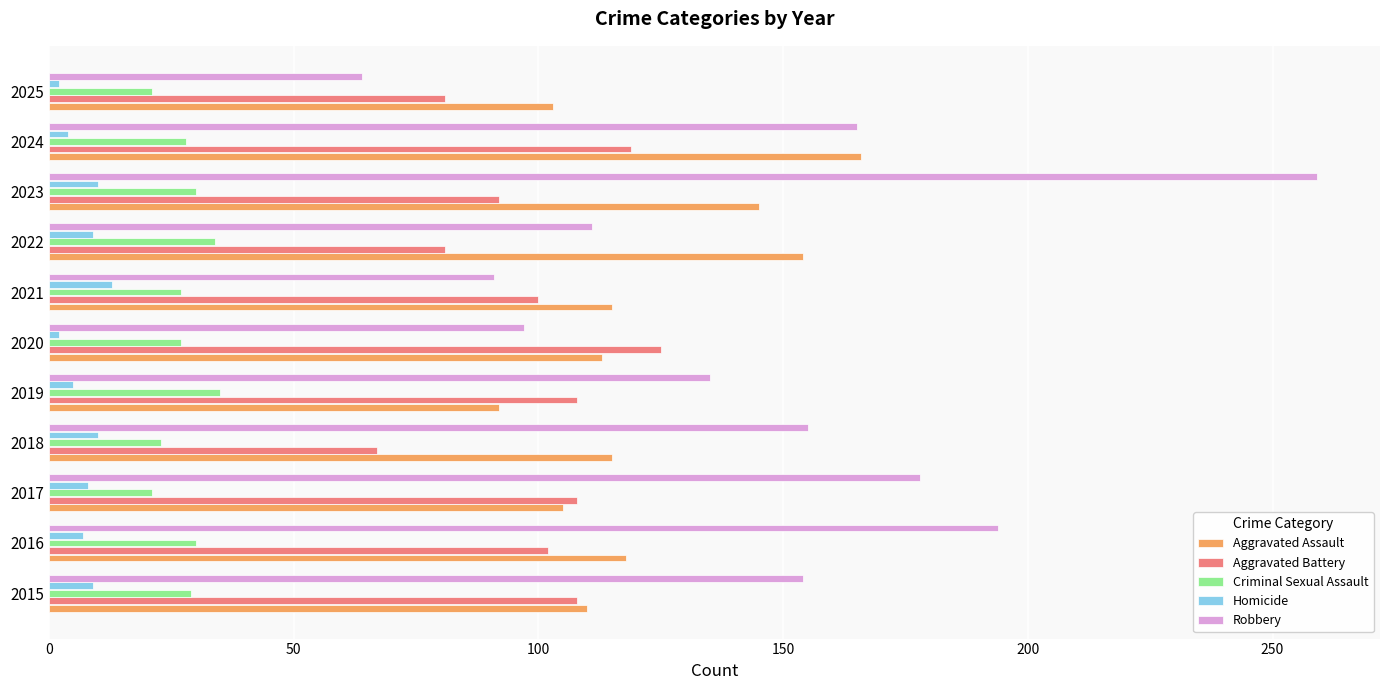

Rank the series by their maximum value, from highest to lowest.

Robbery, Aggravated Assault, Aggravated Battery, Criminal Sexual Assault, Homicide